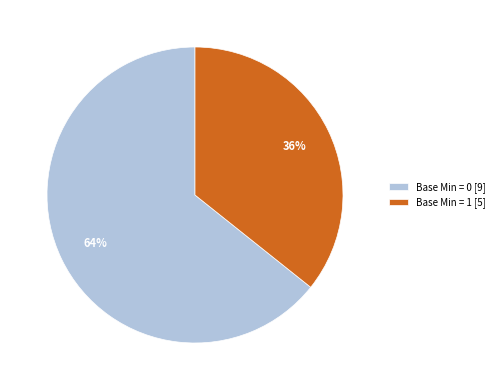

To the nearest percent, what is the average slice percentage?

50%